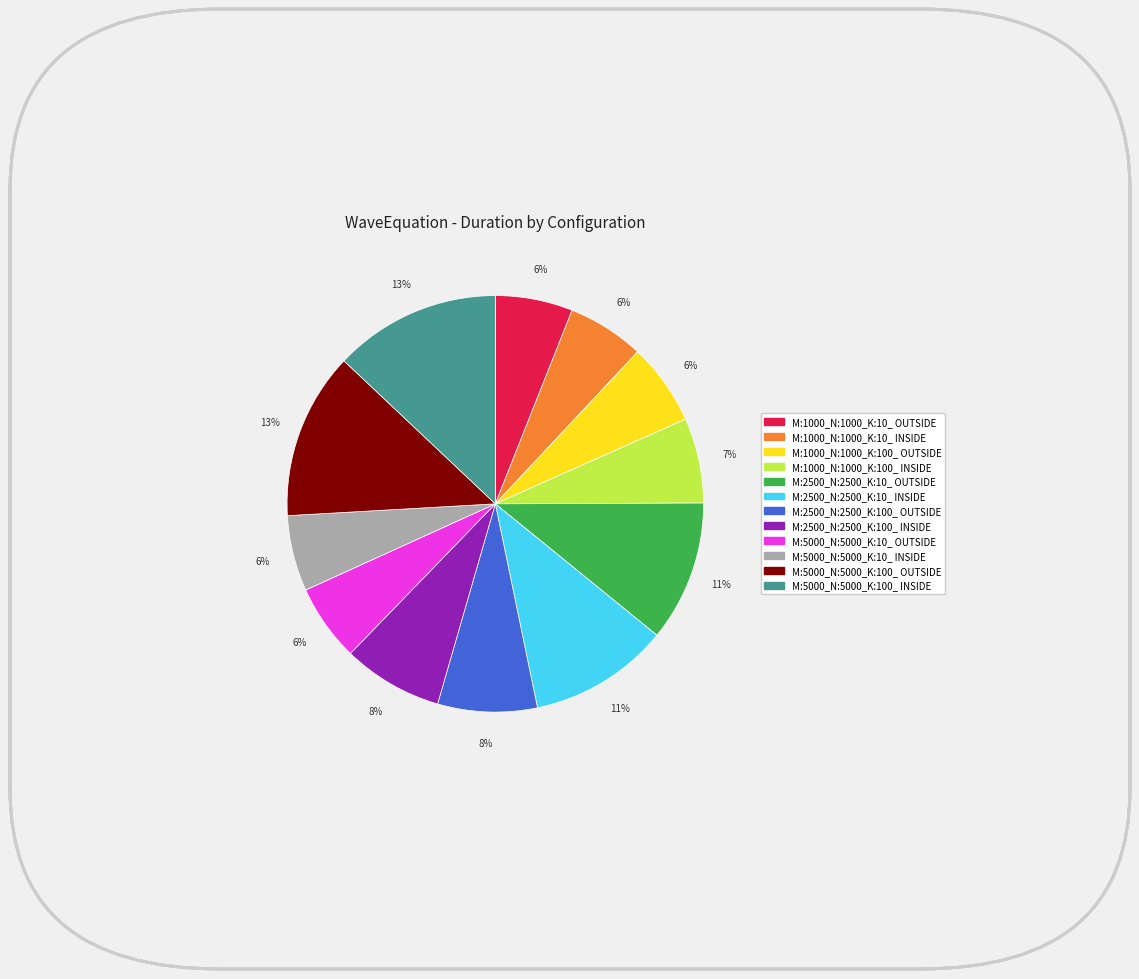

Is there any slice that represents more than half of the pie?

No